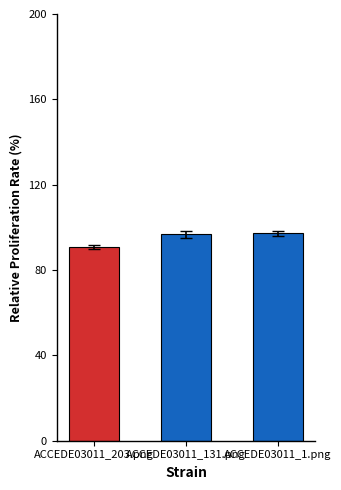

Rank the categories by value from highest to lowest.

ACCEDE03011_1.png, ACCEDE03011_131.png, ACCEDE03011_203.png